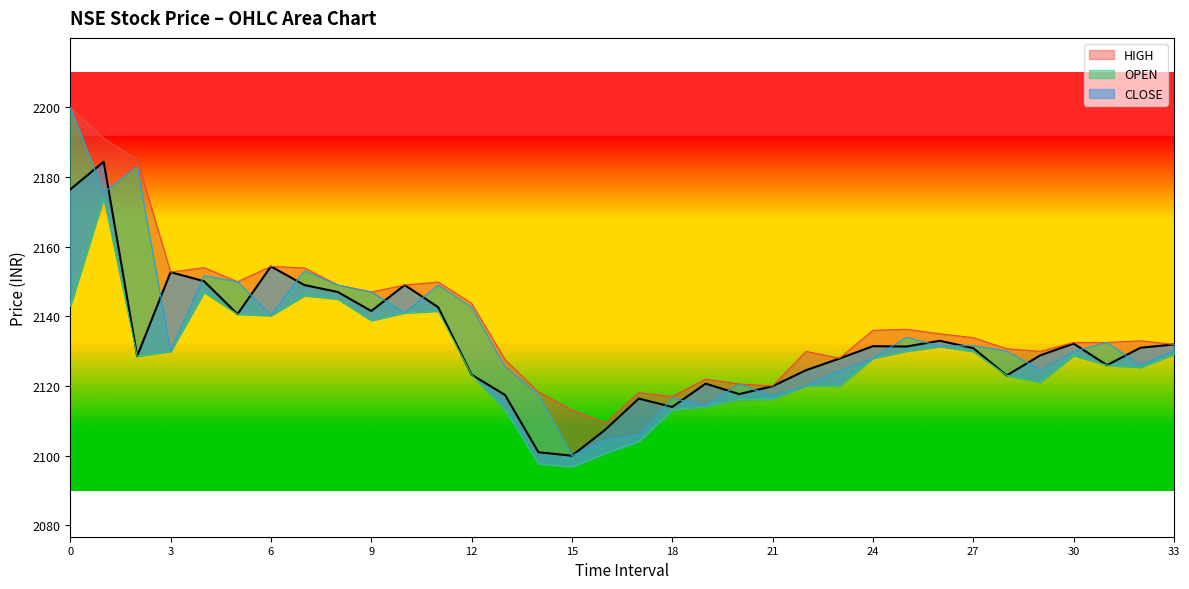

How many series are shown in this chart?

4